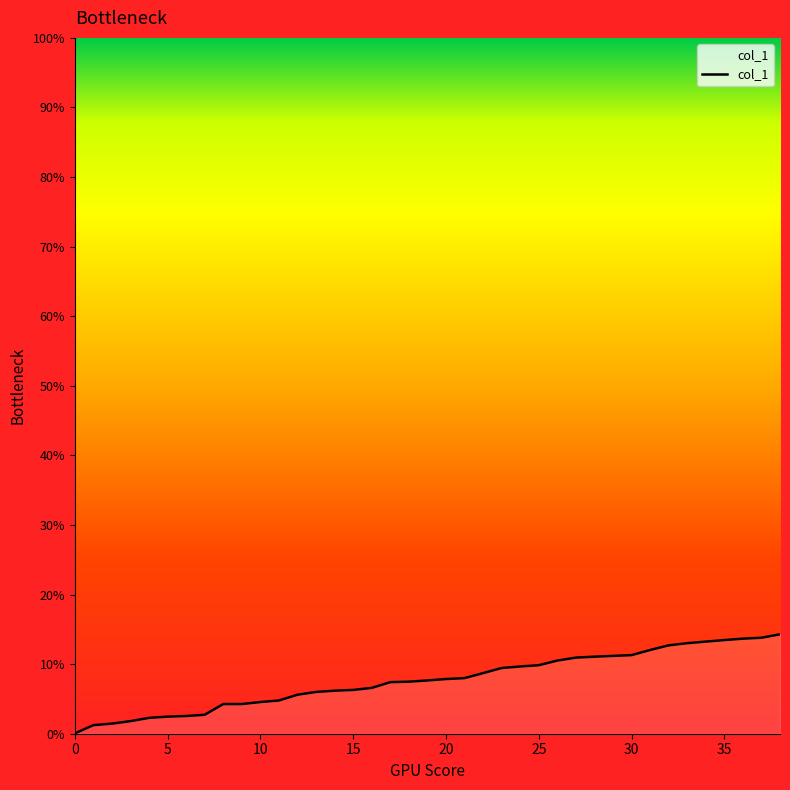

Does the chart have visible grid lines?

No